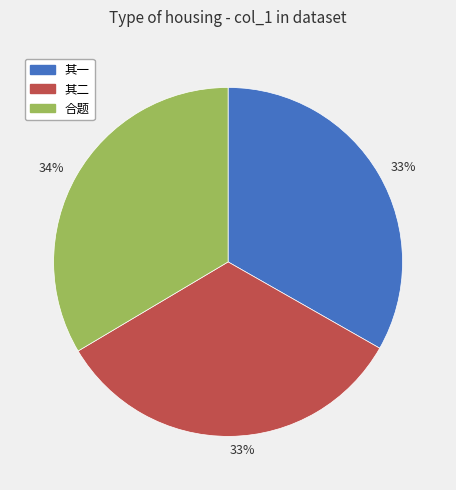

Is there a majority slice in this chart?

No